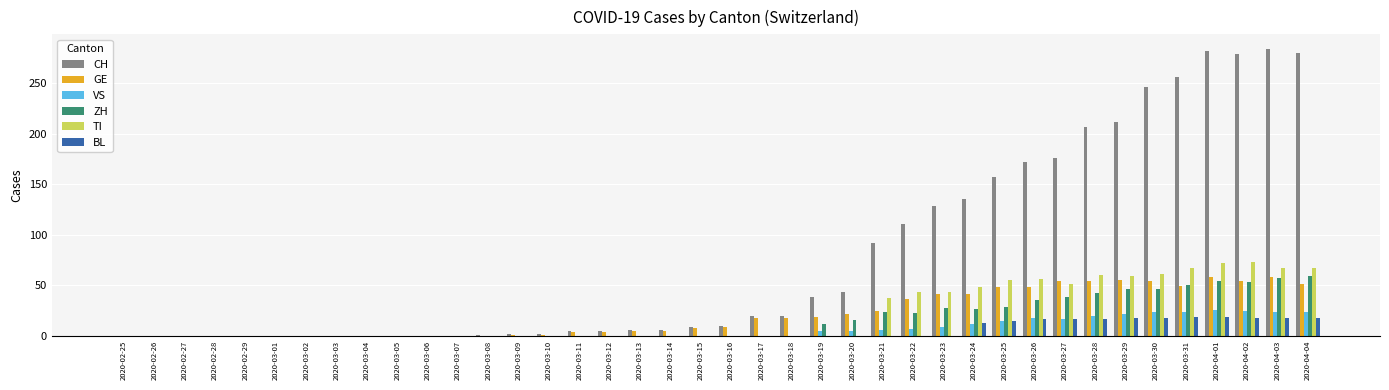

How many series are shown in this chart?

6